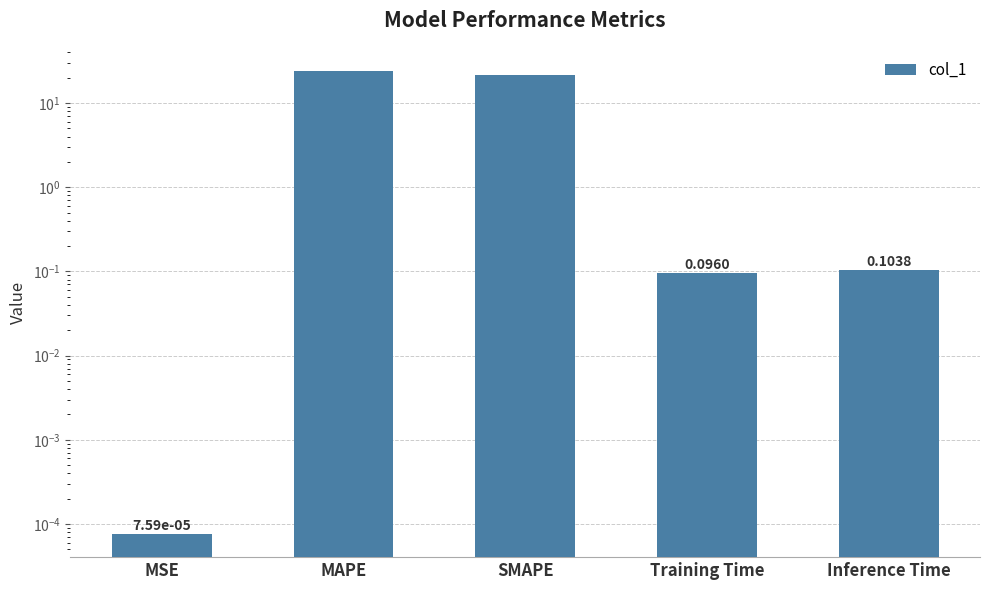

What is the difference between the maximum and second lowest values?

24.0